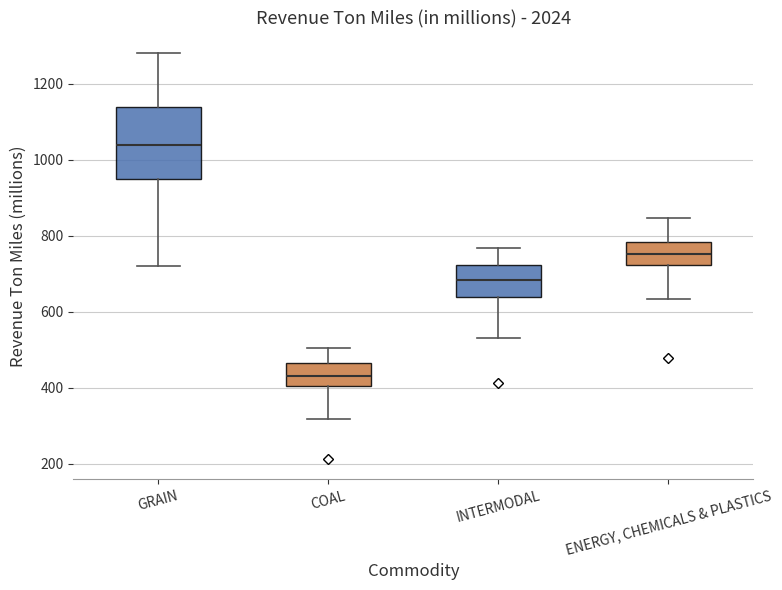

Reading left to right, transcribe this box plot: for each box, give where its median line is, the range the box spans, and where its two whiskers end, as read against the y-axis. The values are not printed on the chart, so give them approximately, as read against the axis.

GRAIN: median 1040, box 940 to 1140, whiskers 720 to 1280
COAL: median 440, box 400 to 460, whiskers 320 to 500
INTERMODAL: median 680, box 640 to 720, whiskers 540 to 760
ENERGY, CHEMICALS & PLASTICS: median 760, box 720 to 780, whiskers 640 to 840